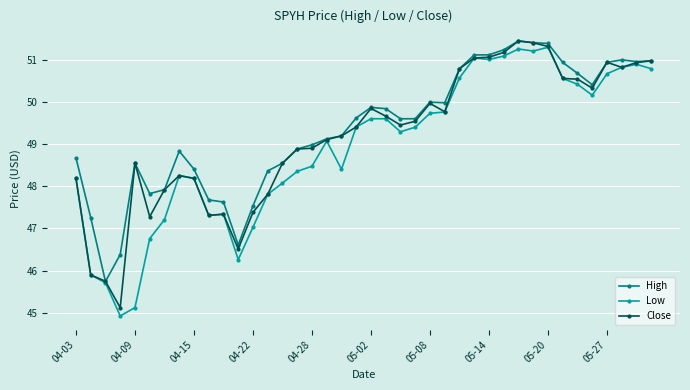

What is the value of the Close point at the 24th from the left?

49.6